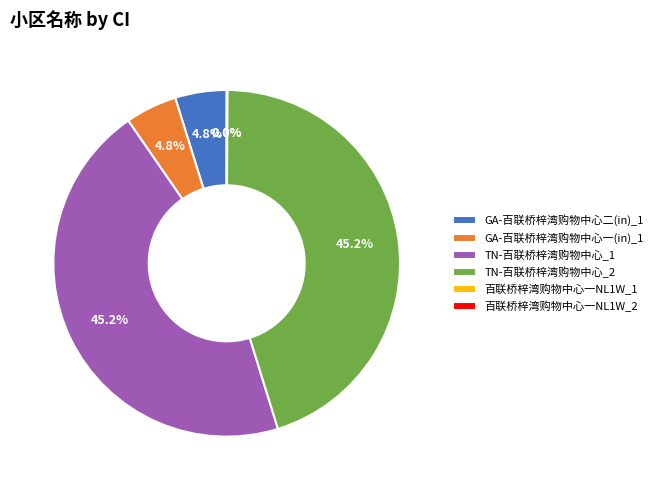

Does TN-百联桥梓湾购物中心_1 represent more than half of the total?

No